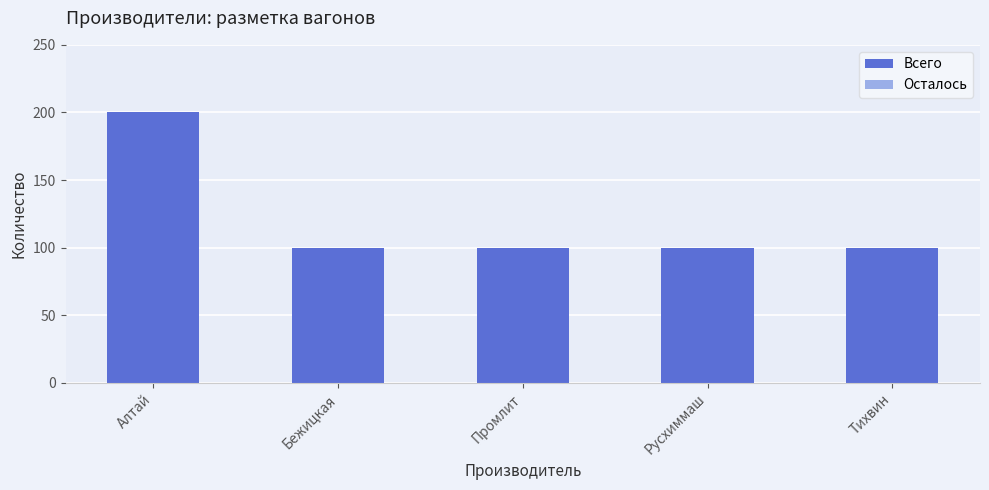

The chart shows a value of 33 at Русхиммаш. True or false?

False